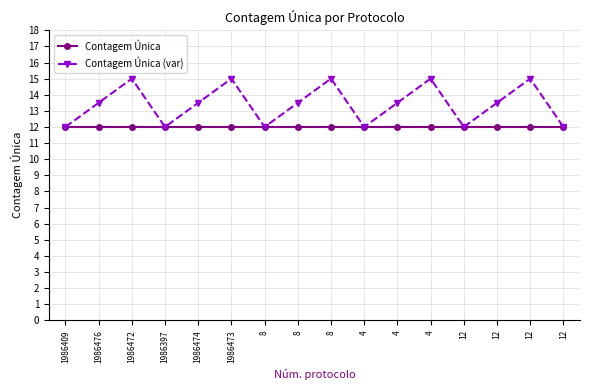

Does the chart have visible grid lines?

Yes